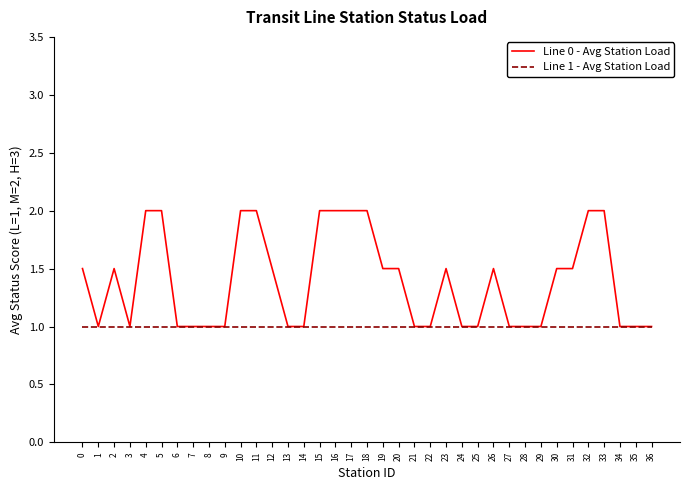

Which series has the widest spread of values?

Line 0 - Avg Station Load